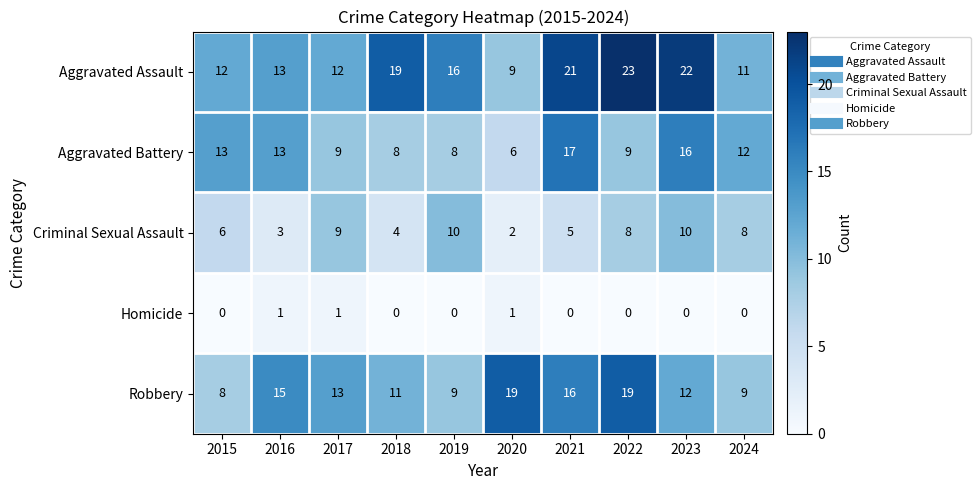

Which series changed the most between 2020 and 2023?

Aggravated Assault